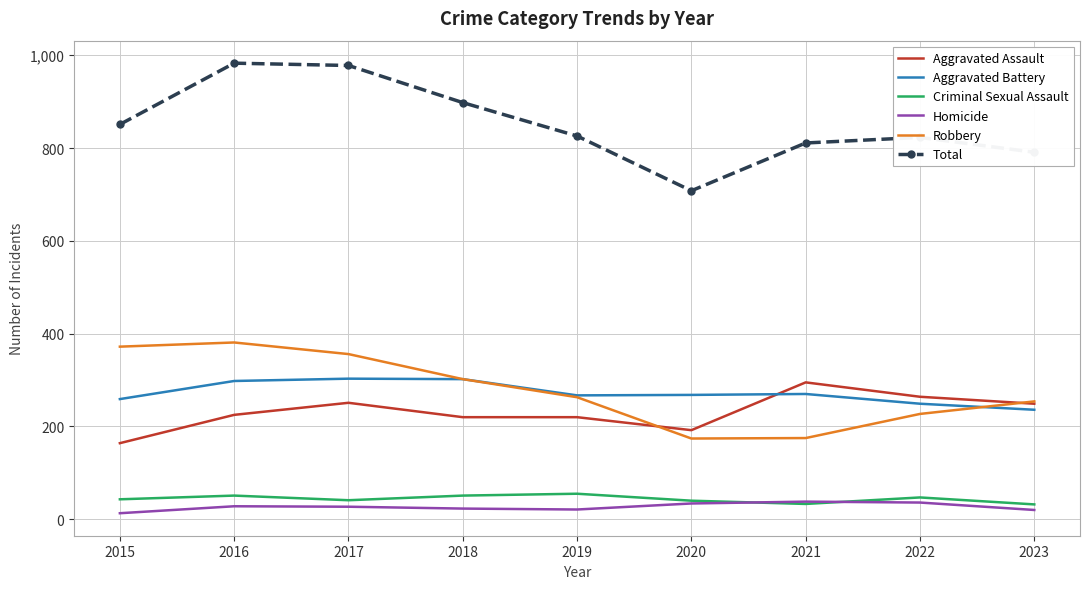

Is the value of Criminal Sexual Assault at 2018 greater than the value of Robbery at 2017?

No